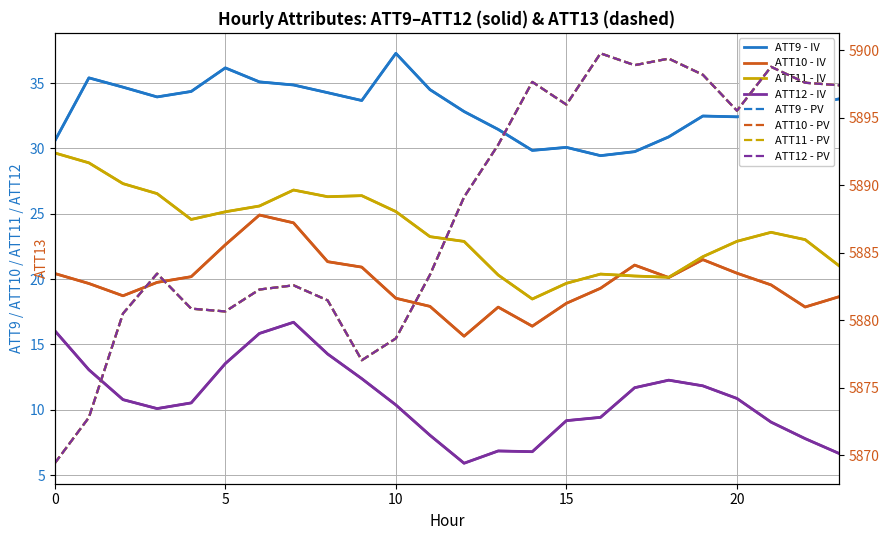

How many data points does each series have?

24